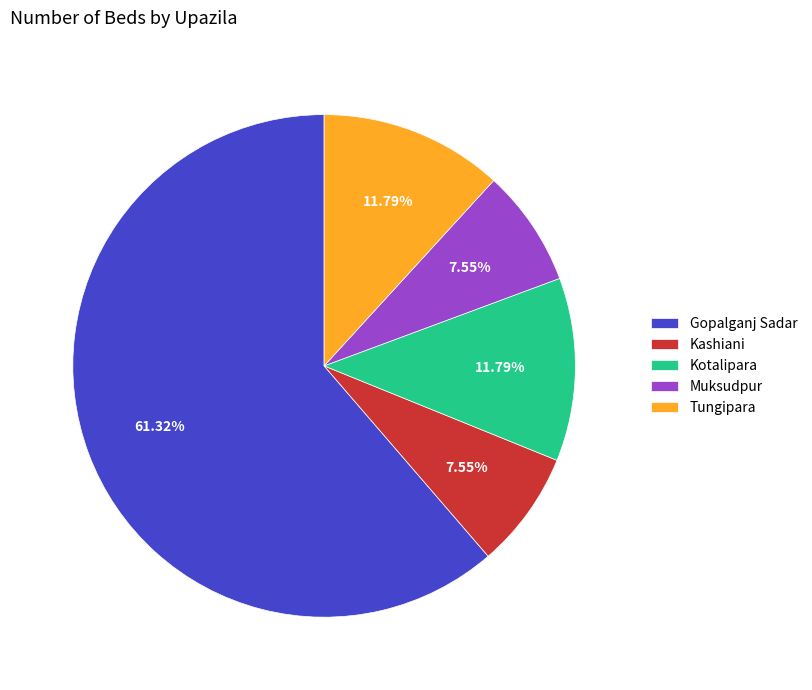

Which category has the biggest portion of the pie?

Gopalganj Sadar